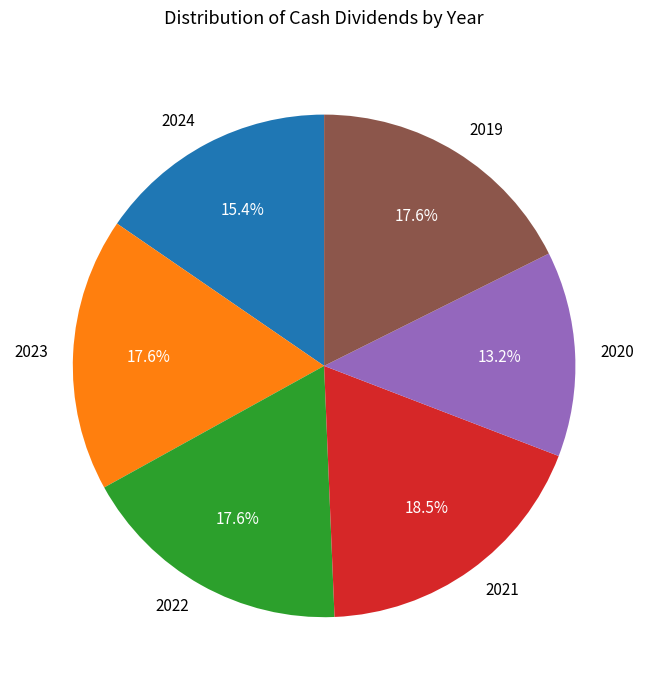

The 2024 slice represents 1% of the pie. True or false?

False